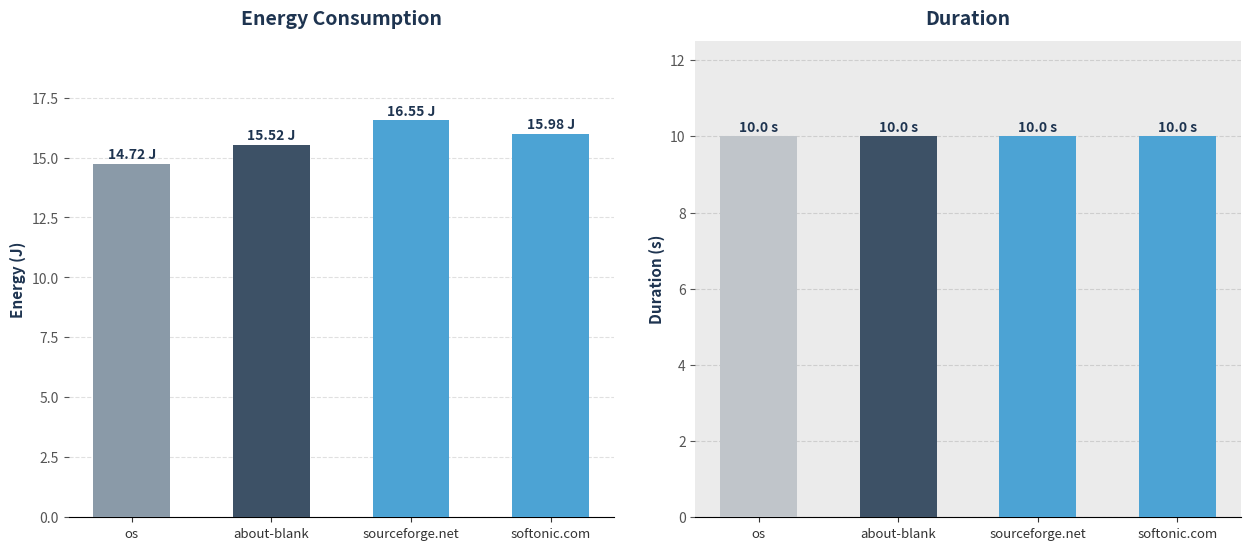

What is the difference between the second highest and second lowest values in the energy series?

0.5